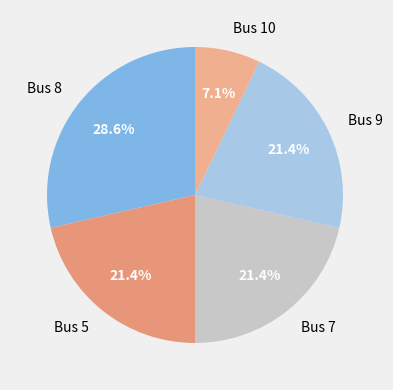

Is there a majority slice in this chart?

No